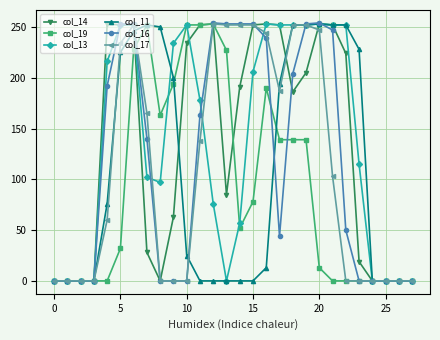

At how many categories does at least one series exceed 73?

20